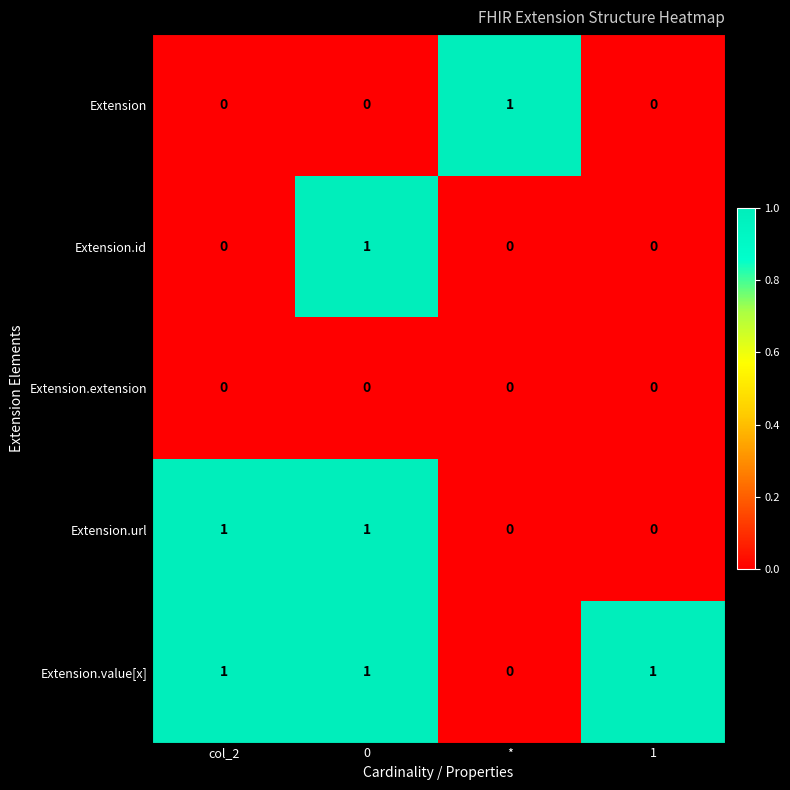

The value of Extension.id at 1 is 1. True or false?

False